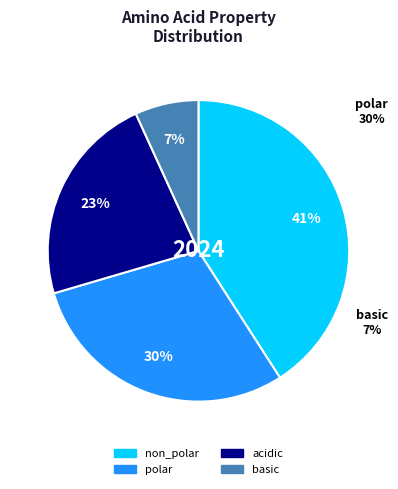

Which slice is the largest?

non_polar